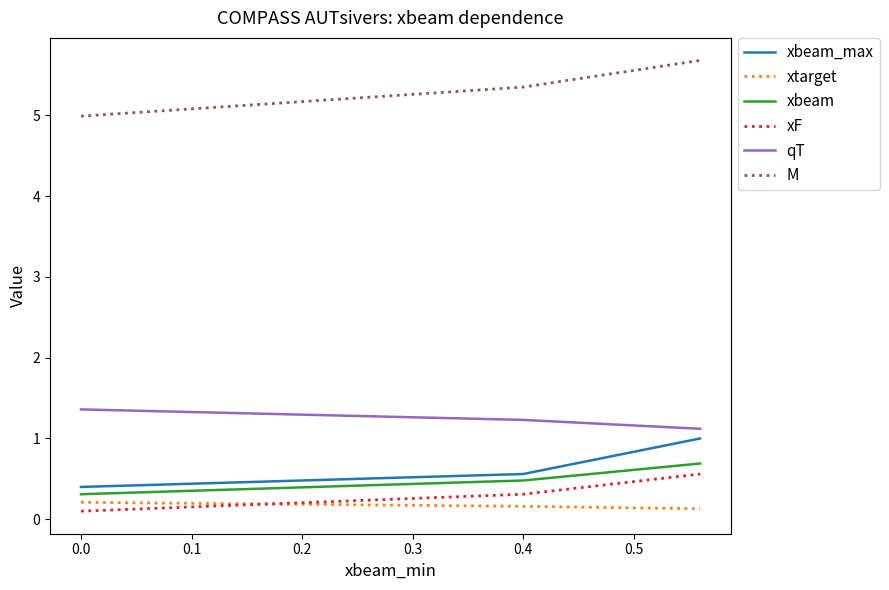

Which series has the largest total across all categories?

M